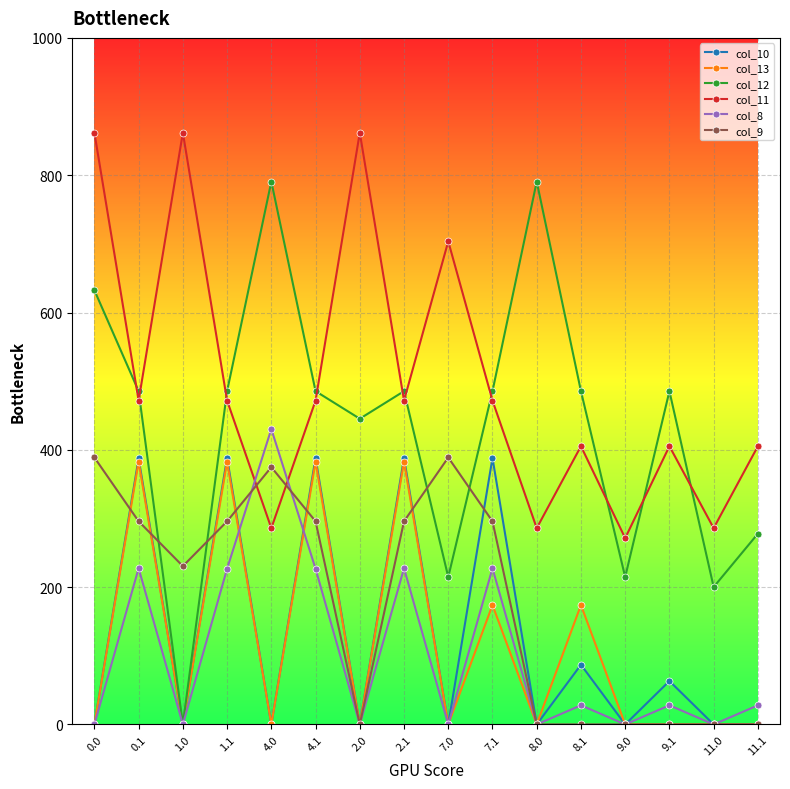

What is the greatest value displayed?

861.9